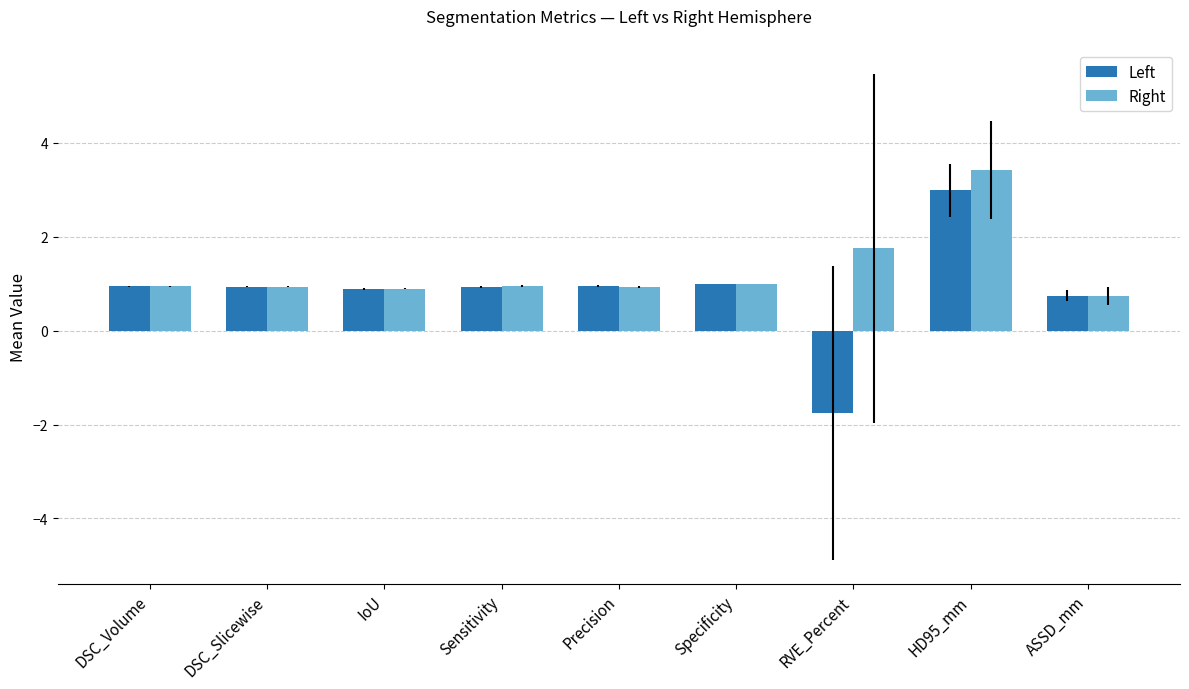

How many bars are there in each group?

2